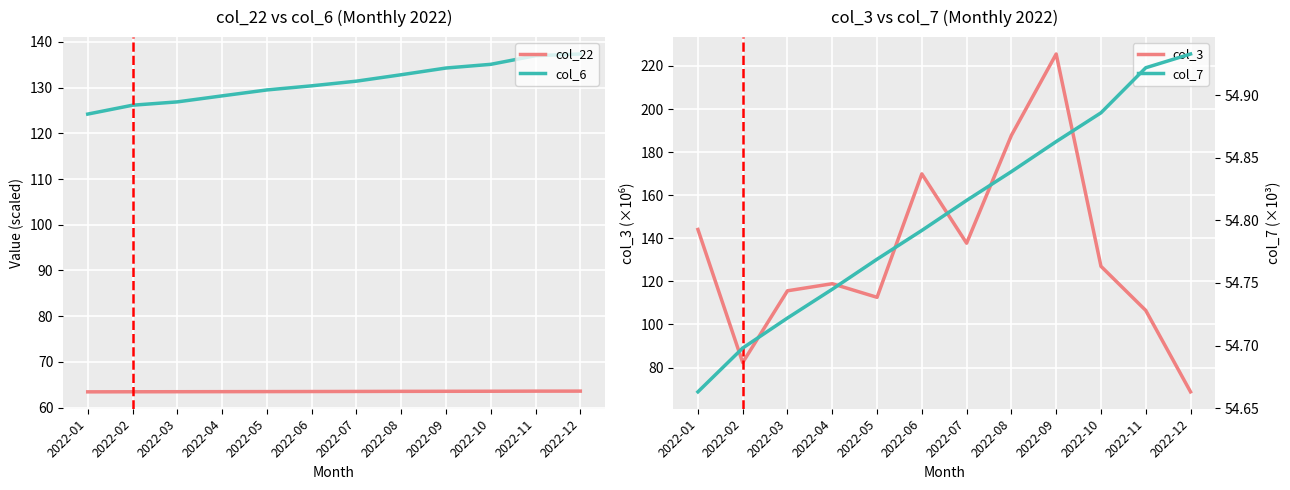

The col_22 series shows 33.9 at 2022-03. True or false?

False